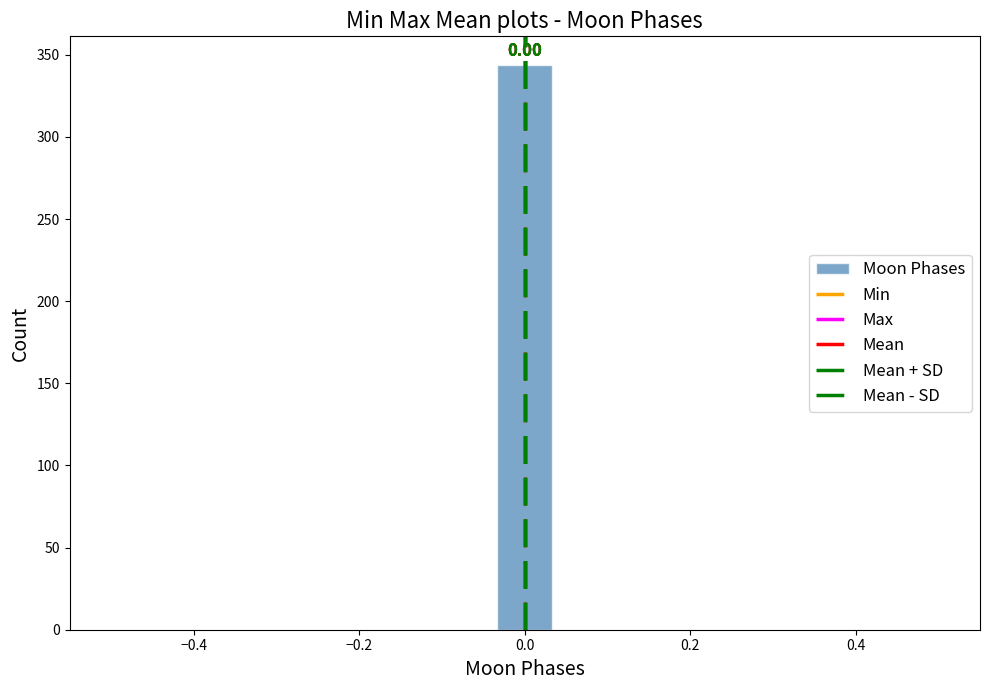

Around what value on the x-axis is the tallest bar? Give the approximate position of its centre, as read against the axis.

0.00